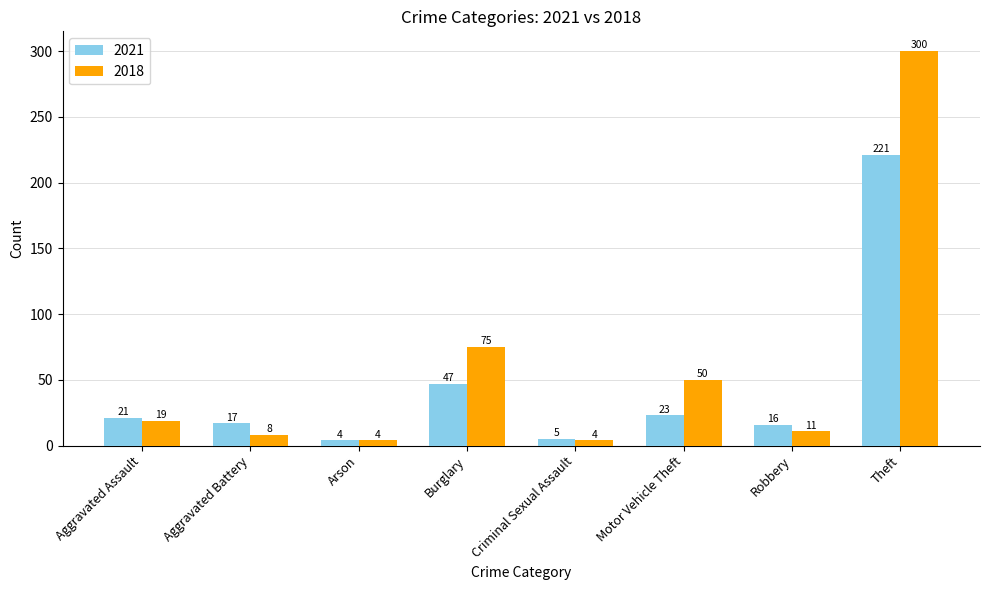

Reading right to left, extract all data points from this chart.

2021: 221	16	23	5	47	4	17	21
2018: 300	11	50	4	75	4	8	19